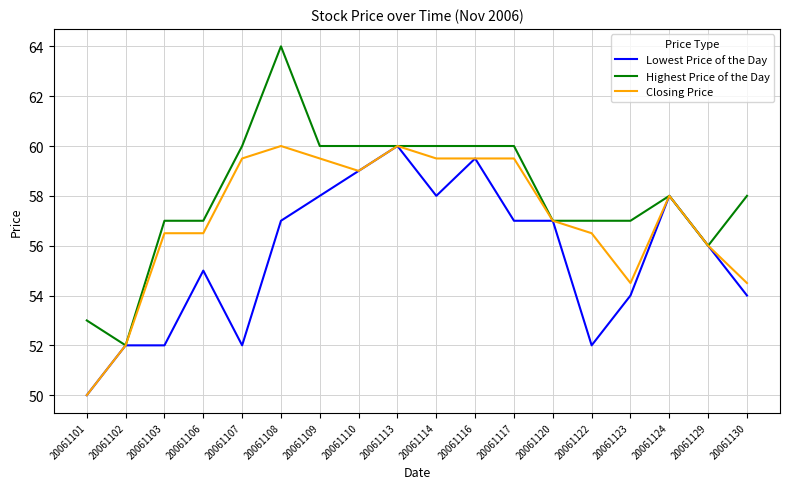

Where is the first local minimum for Highest Price of the Day?

20061102